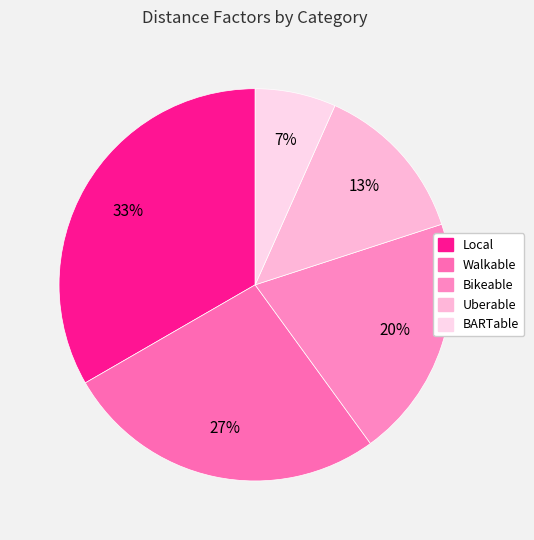

What is the total percentage of Walkable and Uberable?

40.0%